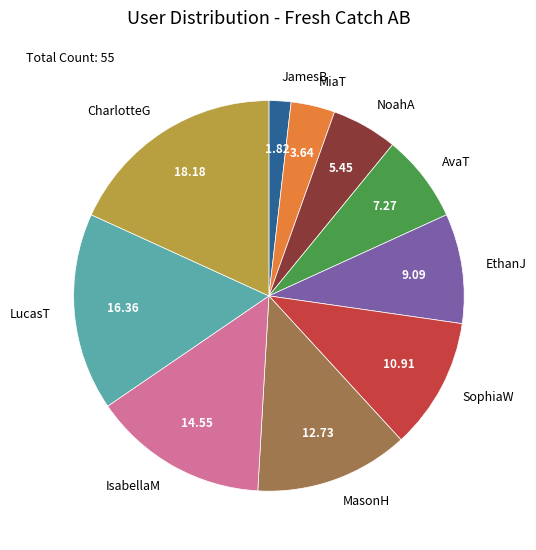

True or false: JamesB accounts for 2% of the total.

True